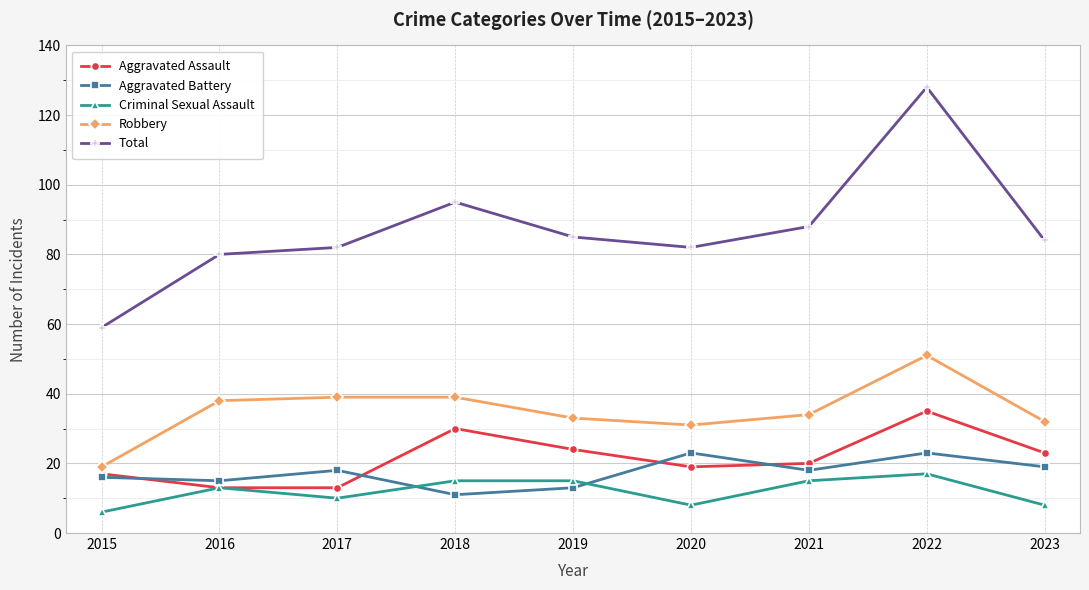

In Robbery, how many points are lower than both neighbors (excluding endpoints)?

1